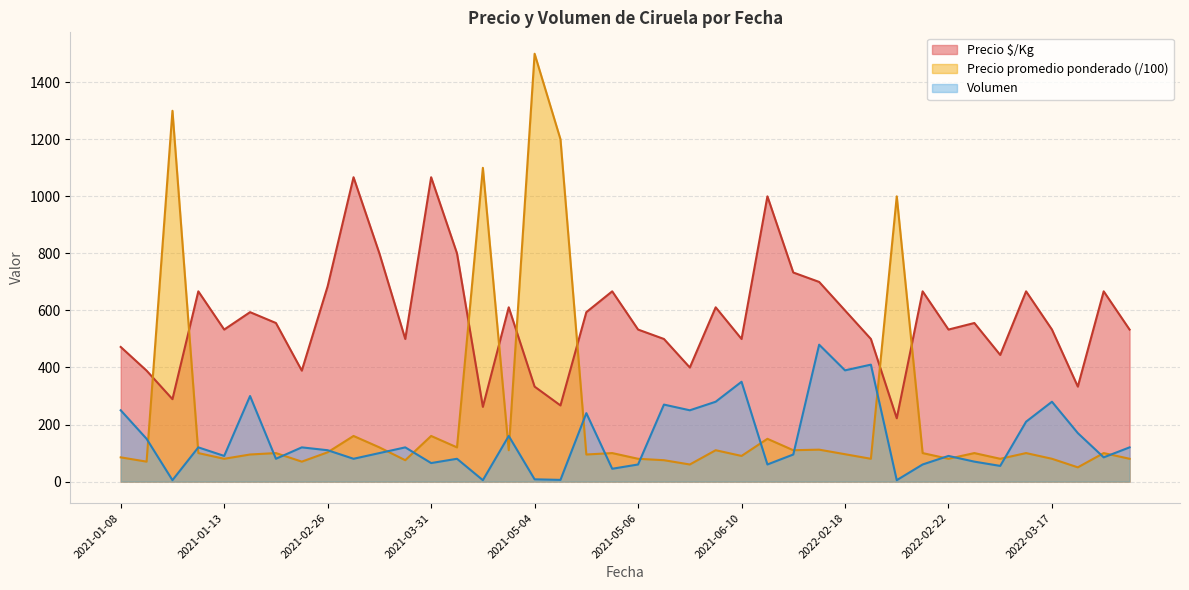

Reading left to right, transcribe all the data shown in this chart.

Precio $/Kg: 472.0	389.0	289.0	667.0	533.0	594.0	556.0	389.0	685.0	1067.0	800.0	500.0	1067.0	800.0	262.0	611.0	333.0	267.0	594.0	667.0	533.0	500.0	400.0	611.0	500.0	1000.0	733.0	700.0	600.0	500.0	222.0	667.0	533.0	556.0	444.0	667.0	533.0	333.0	667.0	533.0
Precio promedio ponderado: 85.0	70.0	1300.0	100.0	80.0	95.0	100.0	70.0	102.7	160.0	120.0	75.0	160.0	120.0	1100.0	110.0	1500.0	1200.0	95.0	100.0	80.0	75.0	60.0	110.0	90.0	150.0	110.0	112.0	96.0	80.0	1000.0	100.0	80.0	100.0	80.0	100.0	80.0	50.0	100.0	80.0
Volumen: 250.0	150.0	5.0	120.0	90.0	300.0	80.0	120.0	110.0	80.0	100.0	120.0	65.0	80.0	5.0	160.0	8.0	6.0	240.0	45.0	60.0	270.0	250.0	280.0	350.0	60.0	95.0	480.0	390.0	410.0	5.0	60.0	90.0	70.0	55.0	210.0	280.0	170.0	85.0	120.0